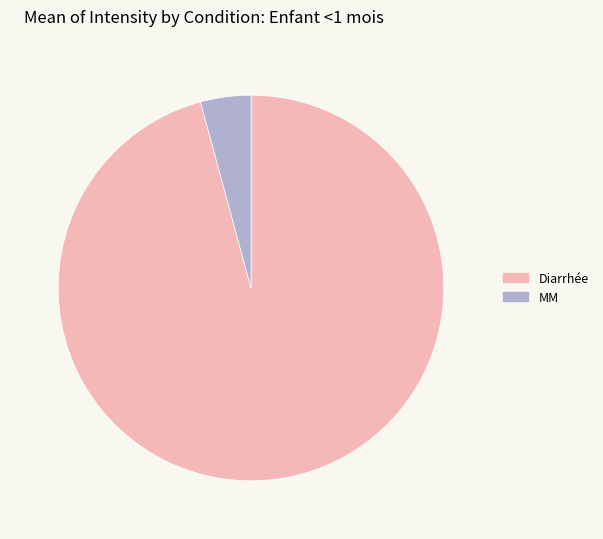

The Diarrhée slice represents 96% of the pie. True or false?

True